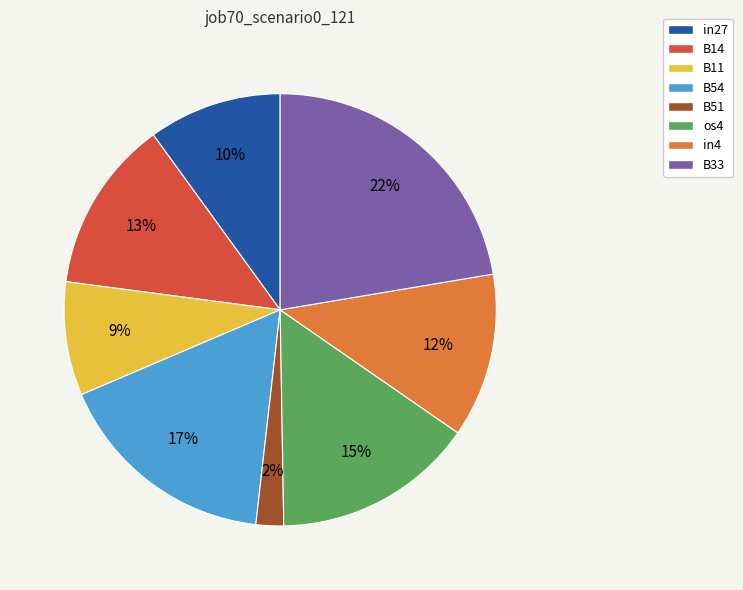

Combined, do B54 and B33 account for over 50%?

No